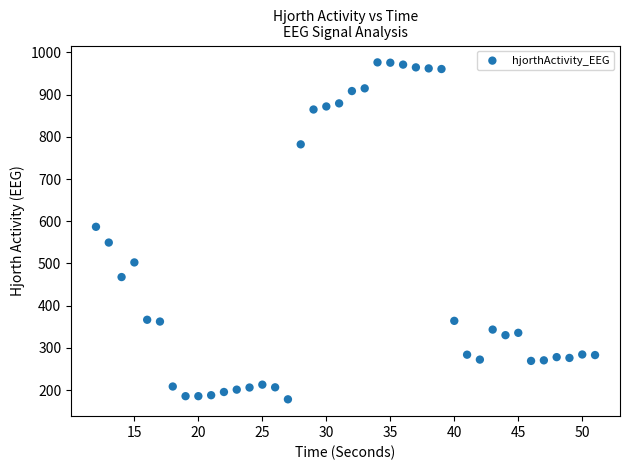

What Y value in the scatter plot is closest to 577?

586.8